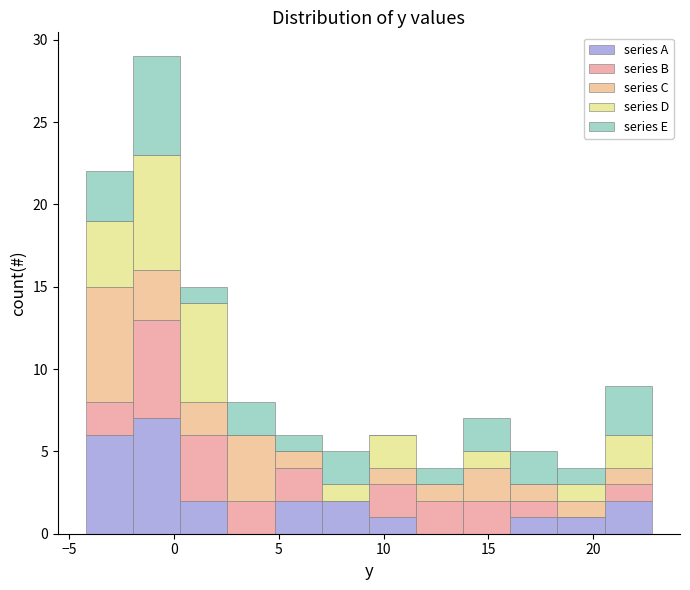

Reading left to right, list every stacked bar in this chart as the range it spans on the x-axis followed by its total height. Neither the bar edges nor the heights are printed on the chart, so give them approximately, as read against the axes.

-4.20 to -1.95: 22
-1.95 to 0.30: 29
0.30 to 2.55: 15
2.55 to 4.80: 8
4.80 to 7.05: 6
7.05 to 9.30: 5
9.30 to 11.55: 6
11.55 to 13.80: 4
13.80 to 16.05: 7
16.05 to 18.30: 5
18.30 to 20.55: 4
20.55 to 22.80: 9